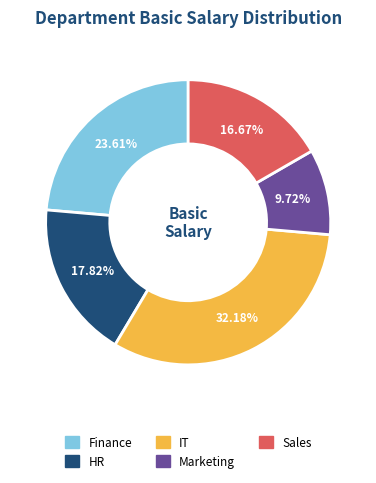

Which slice is the smallest?

Marketing